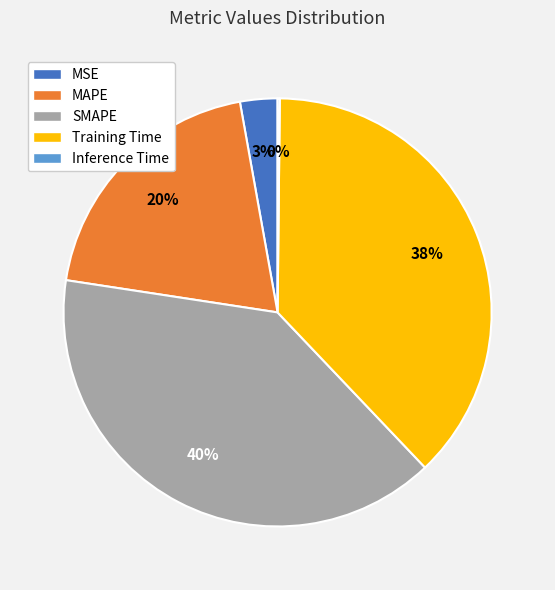

Combined, do SMAPE and MAPE account for over 50%?

Yes